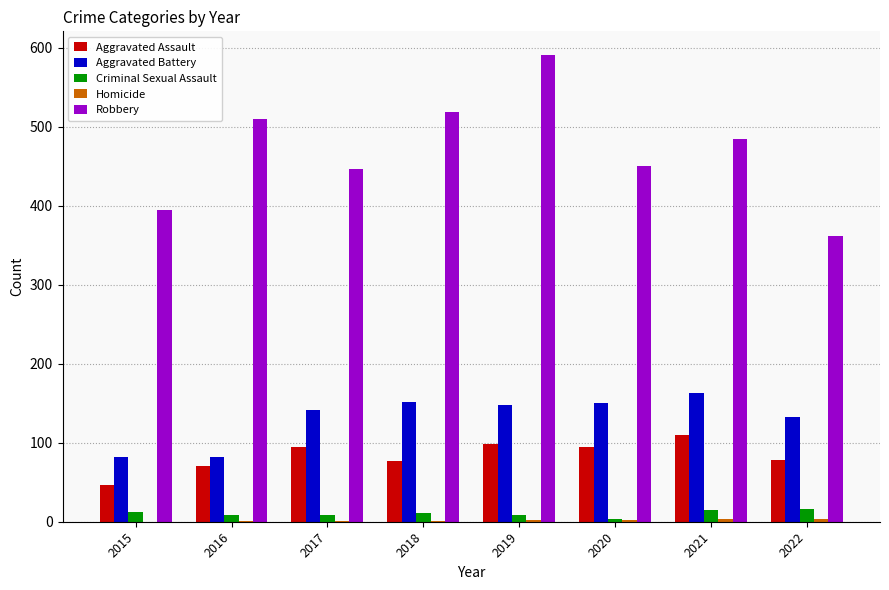

What value does the Aggravated Battery series have at 2020, to the nearest 10?

150